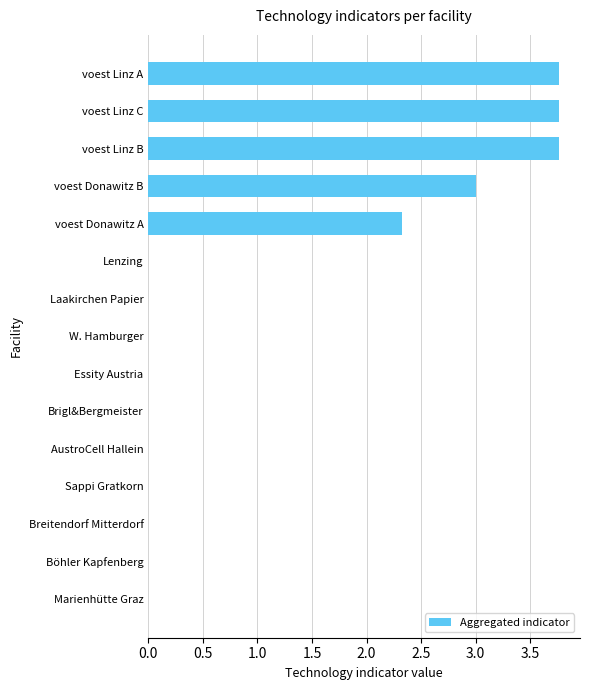

How many distinct data groups are displayed?

1